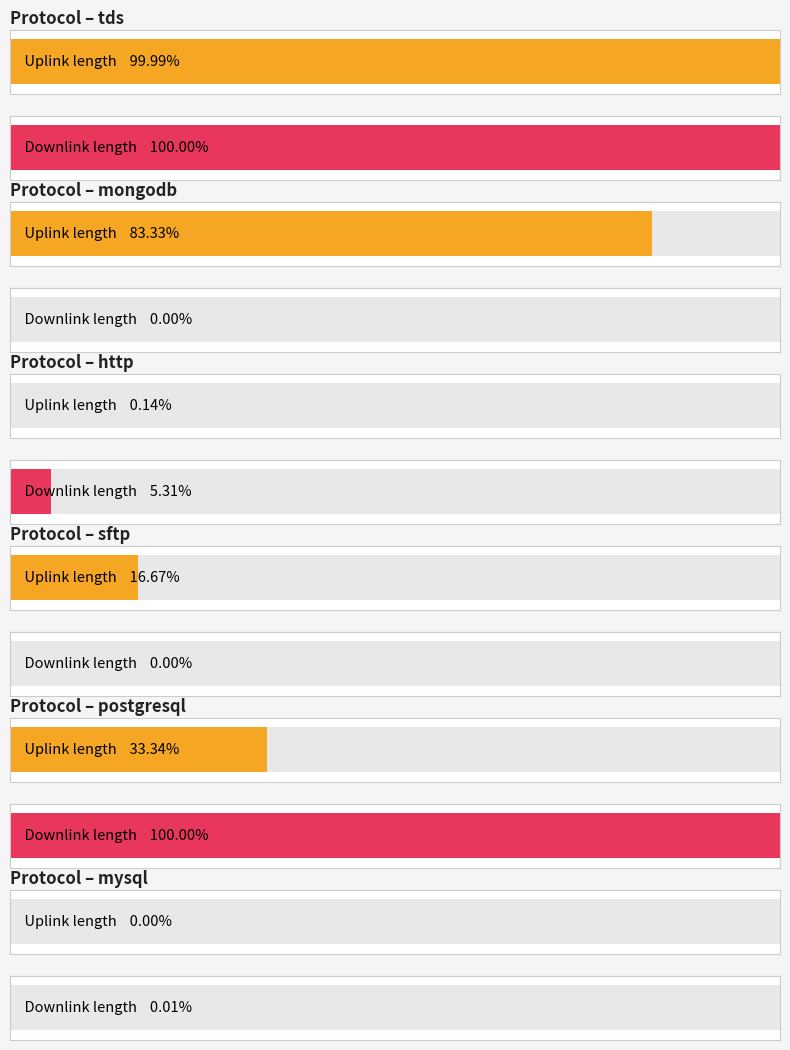

What is the label of the 8th bar from the left?

http